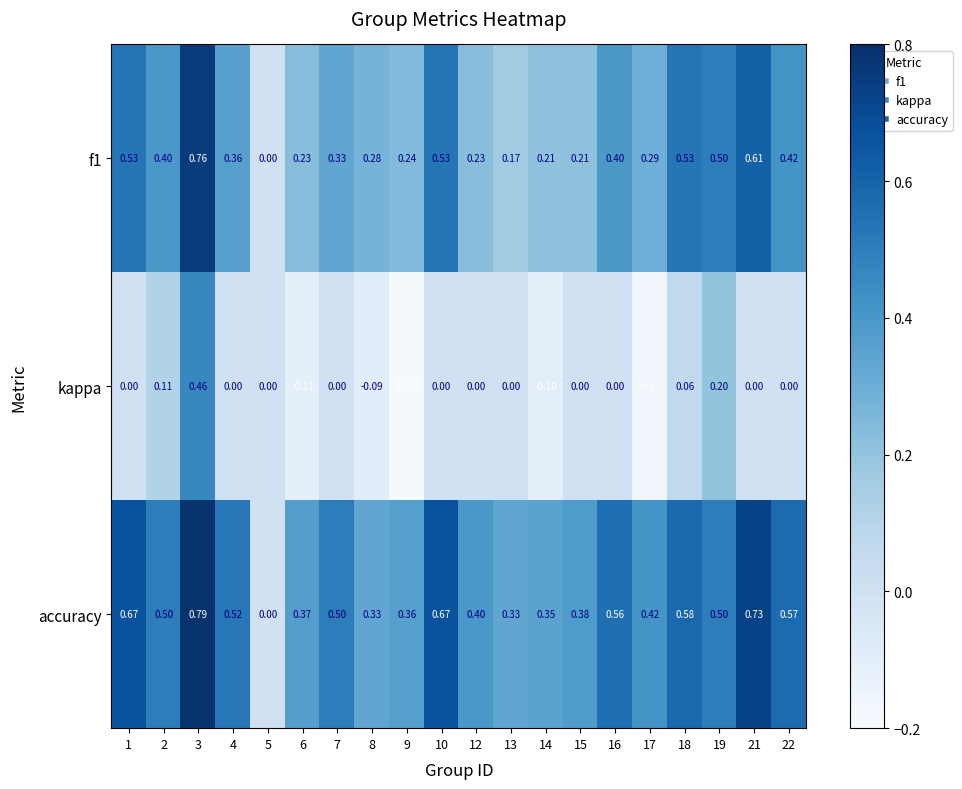

Which series changed the most between 8 and 16?

accuracy